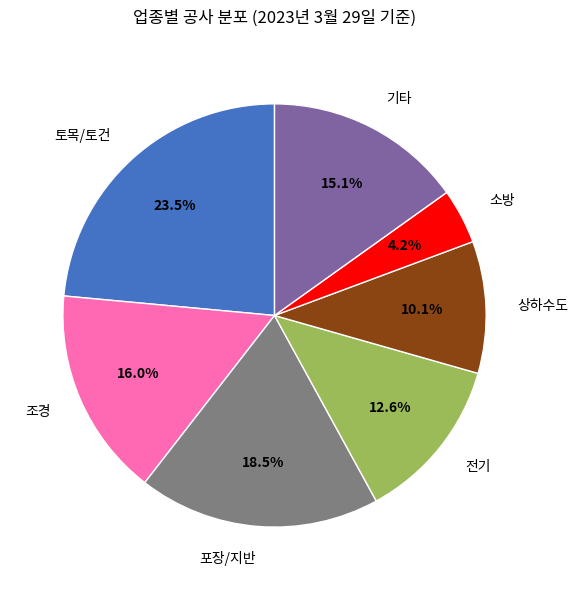

Which category has the biggest portion of the pie?

토목/토건